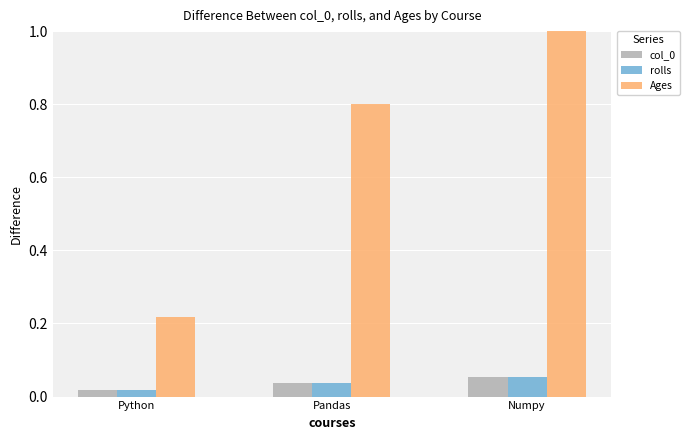

Which series has the widest spread of values?

Ages